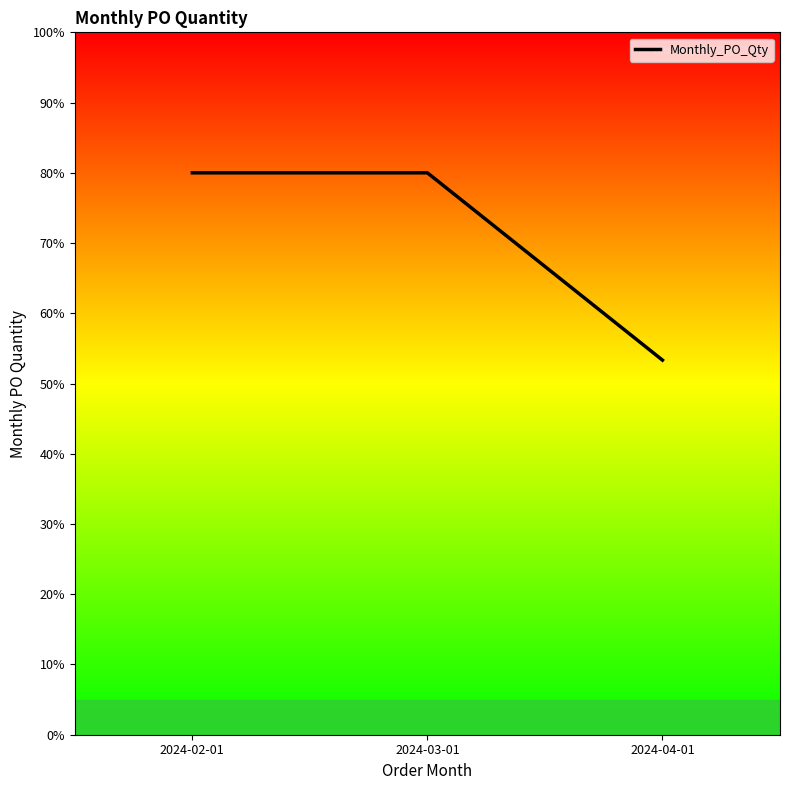

Reading left to right, list all the values displayed in this chart.

2024-02-01=80.0	2024-03-01=80.0	2024-04-01=53.3